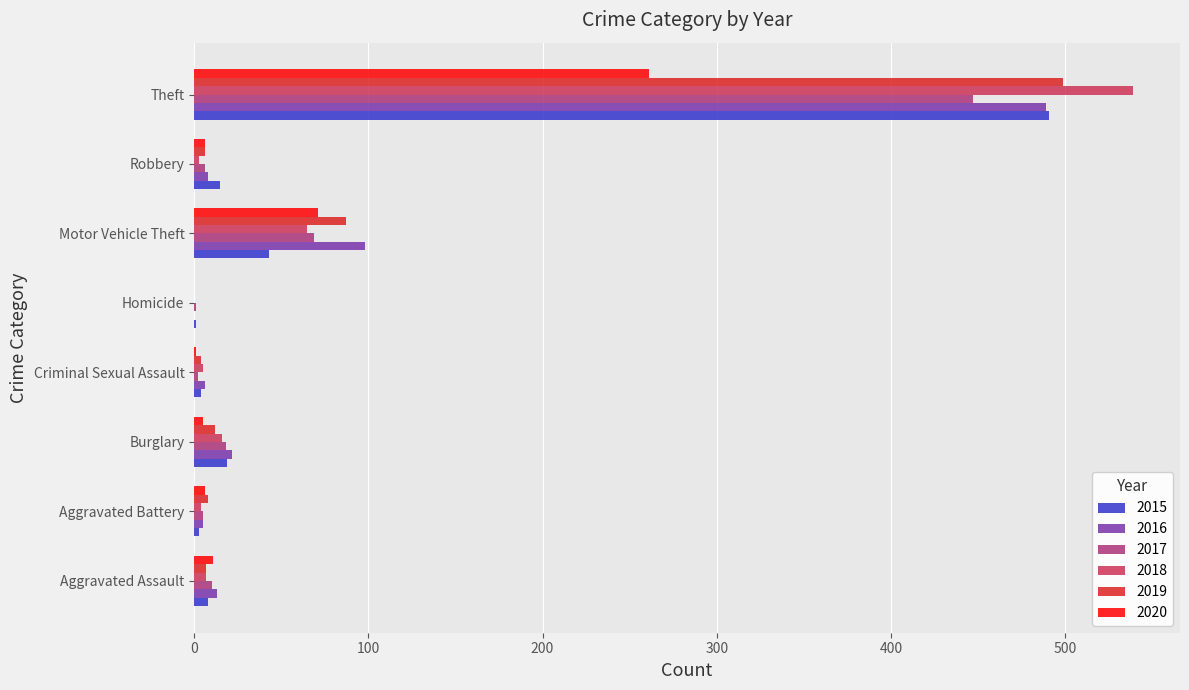

The value of 2015 at Motor Vehicle Theft is 60. True or false?

False